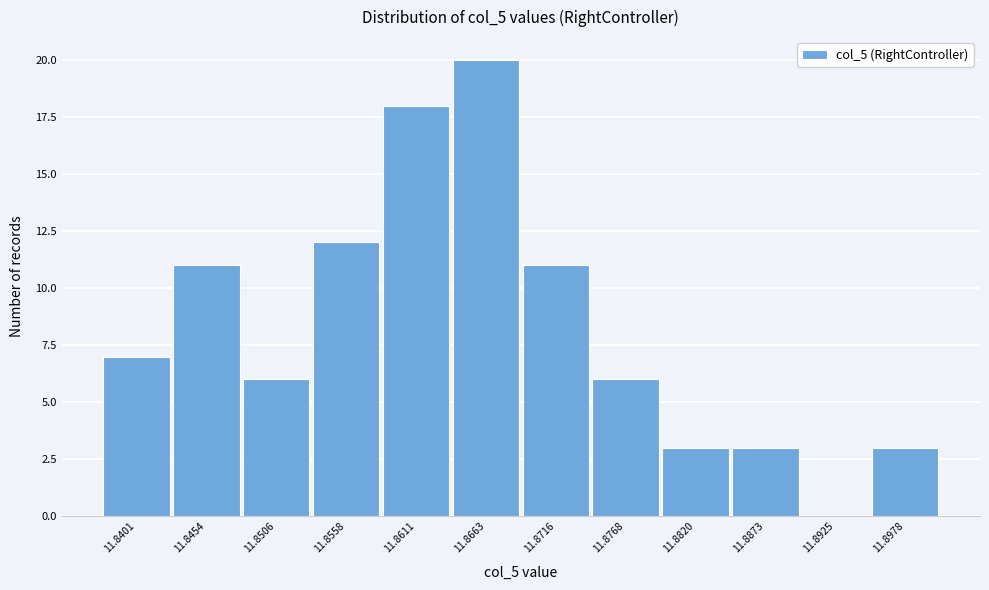

Reading left to right, what are all the values shown in this chart?

11.8401=7	11.8454=11	11.8506=6	11.8558=12	11.8611=18	11.8663=20	11.8716=11	11.8768=6	11.8820=3	11.8873=3	11.8925=0	11.8978=3